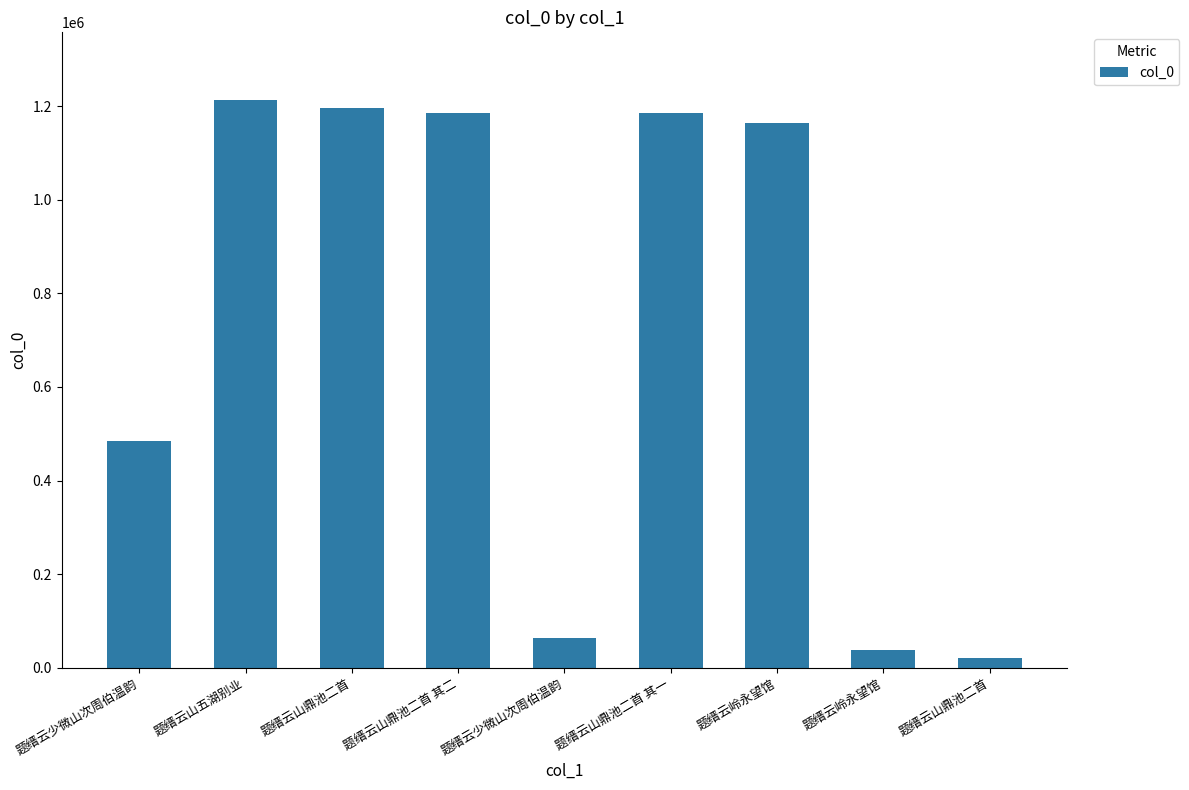

Rank the categories by value from highest to lowest.

题缙云山五湖别业, 题缙云山鼎池二首, 题缙云山鼎池二首 其二, 题缙云山鼎池二首 其一, 题缙云岭永望馆, 题缙云少微山次周伯温韵, 题缙云少微山次周伯温韵, 题缙云岭永望馆, 题缙云山鼎池二首